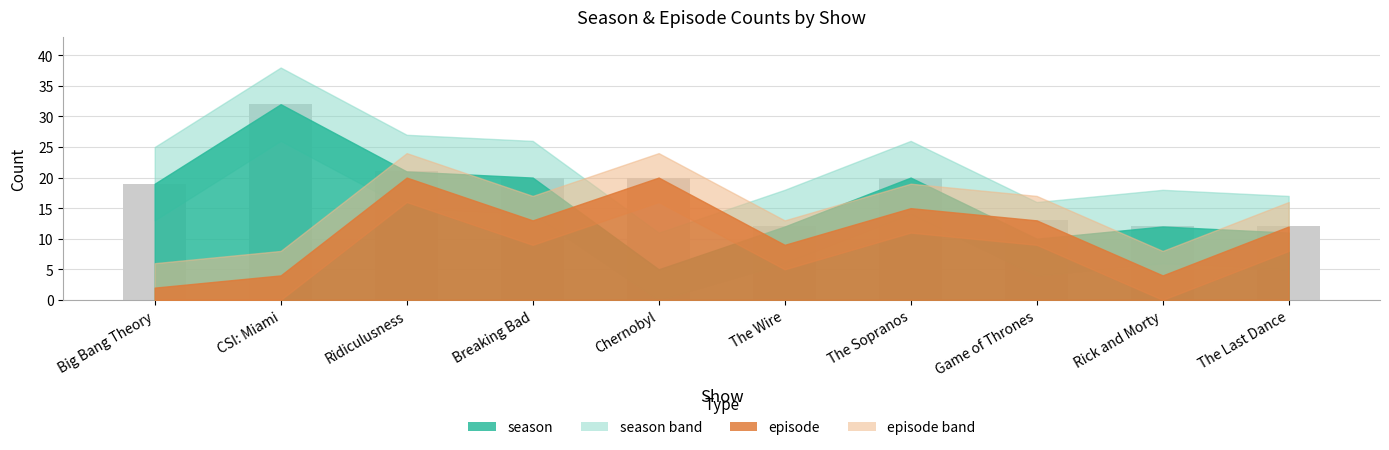

Which label corresponds to the largest value in the chart?

CSI: Miami